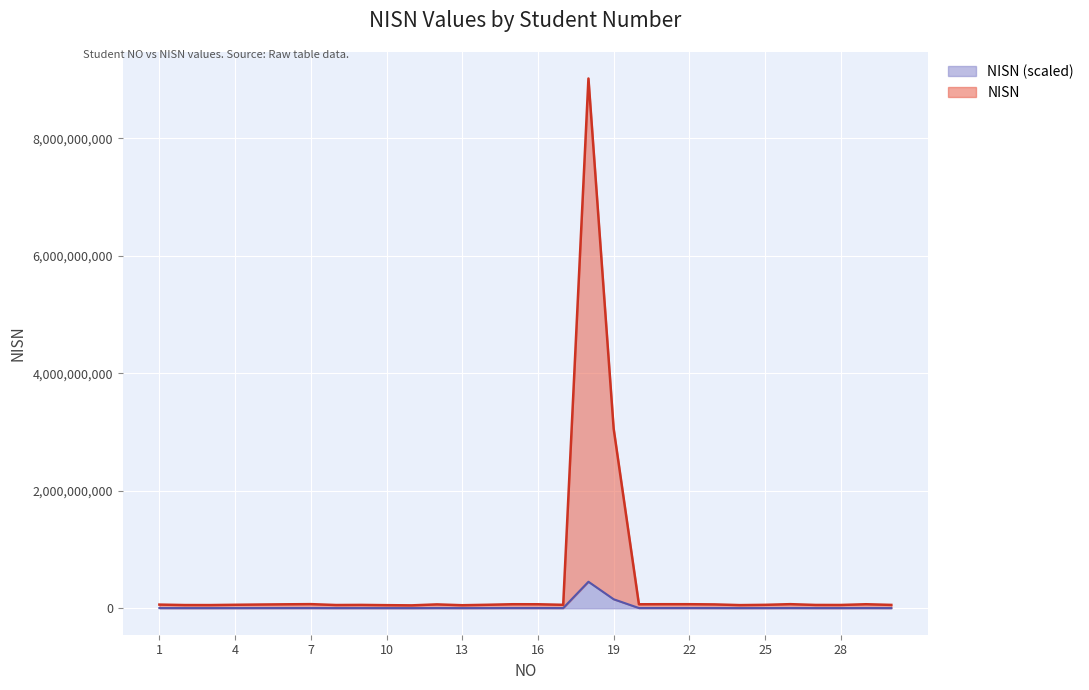

Reading left to right, what are all the values shown in this chart?

1=3099482.8	2=2712101.1	3=2689326.3	4=2937992.7	5=3157130.4	6=3344110.5	7=3492238.8	8=2734803.0	9=2832613.6	10=2614168.0	11=2448543.2	12=3267526.6	13=2557941.9	14=2942199.8	15=3407032.1	16=3380340.4	17=2911815.8	18=450766408.2	19=152646248.7	20=3366943.2	21=3430323.0	22=3429313.2	23=3257145.8	24=2661375.0	25=2896556.6	26=3465918.2	27=2798518.1	28=2778904.0	29=3400467.0	30=2840004.2